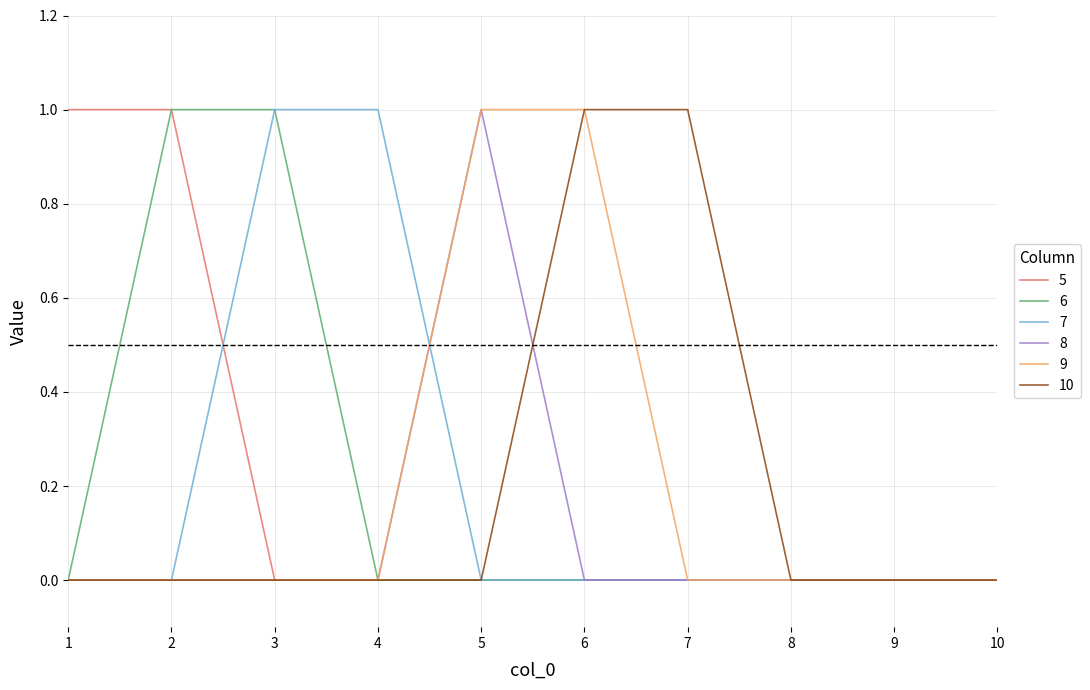

Between 4 and 10, which series saw the biggest shift?

7